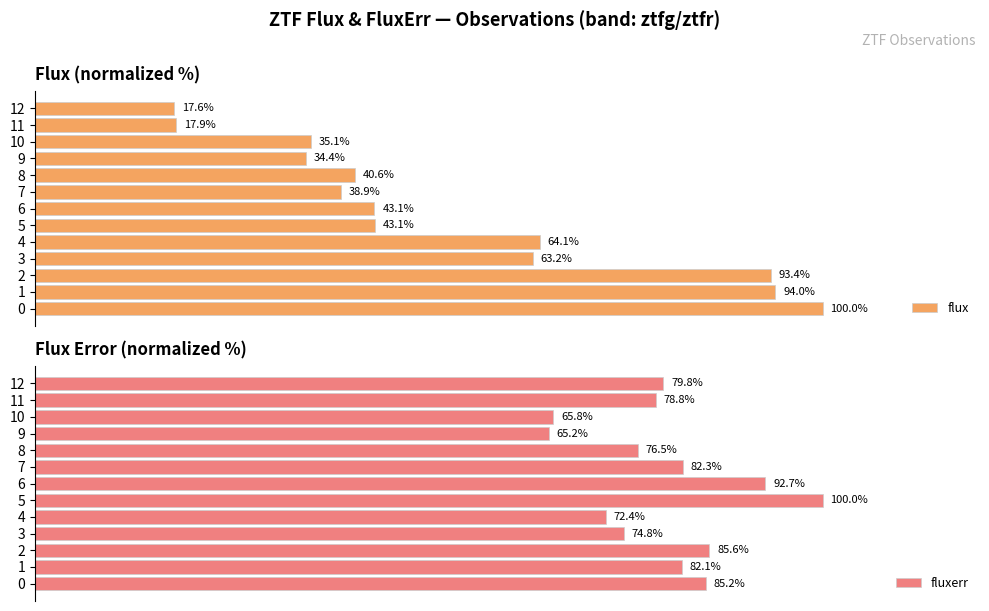

Reading left to right, what are all the values shown in this chart?

flux: 100.0	94.0	93.4	63.2	64.1	43.1	43.1	38.9	40.6	34.4	35.1	17.9	17.6
fluxerr: 85.2	82.1	85.6	74.8	72.4	100.0	92.7	82.3	76.5	65.2	65.8	78.8	79.8